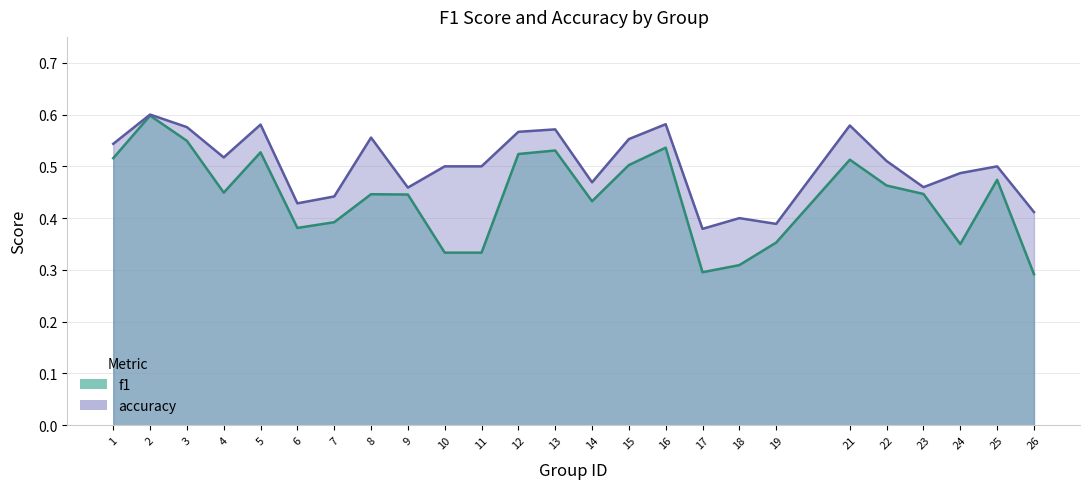

Between 24 and 2, which is larger?

2